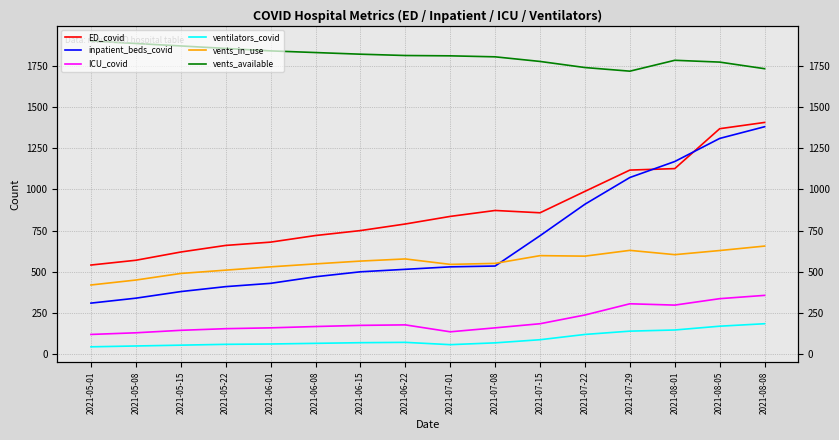

Read the ventilators_covid value at 2021-06-08.

66